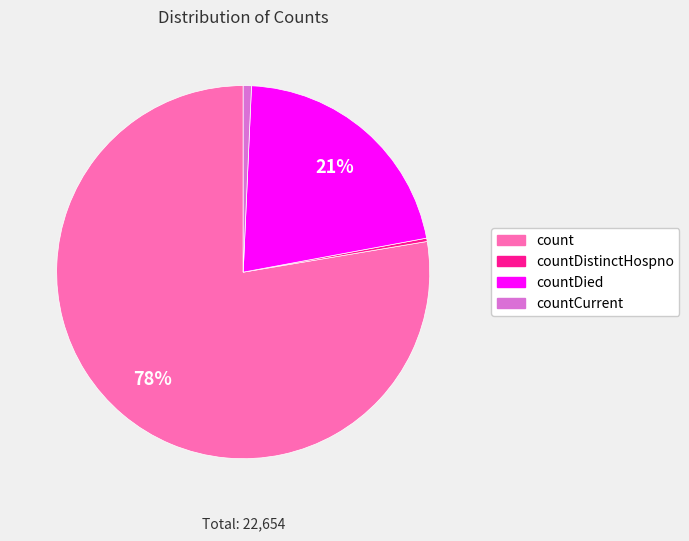

To the nearest percent, what is the average slice percentage?

25%